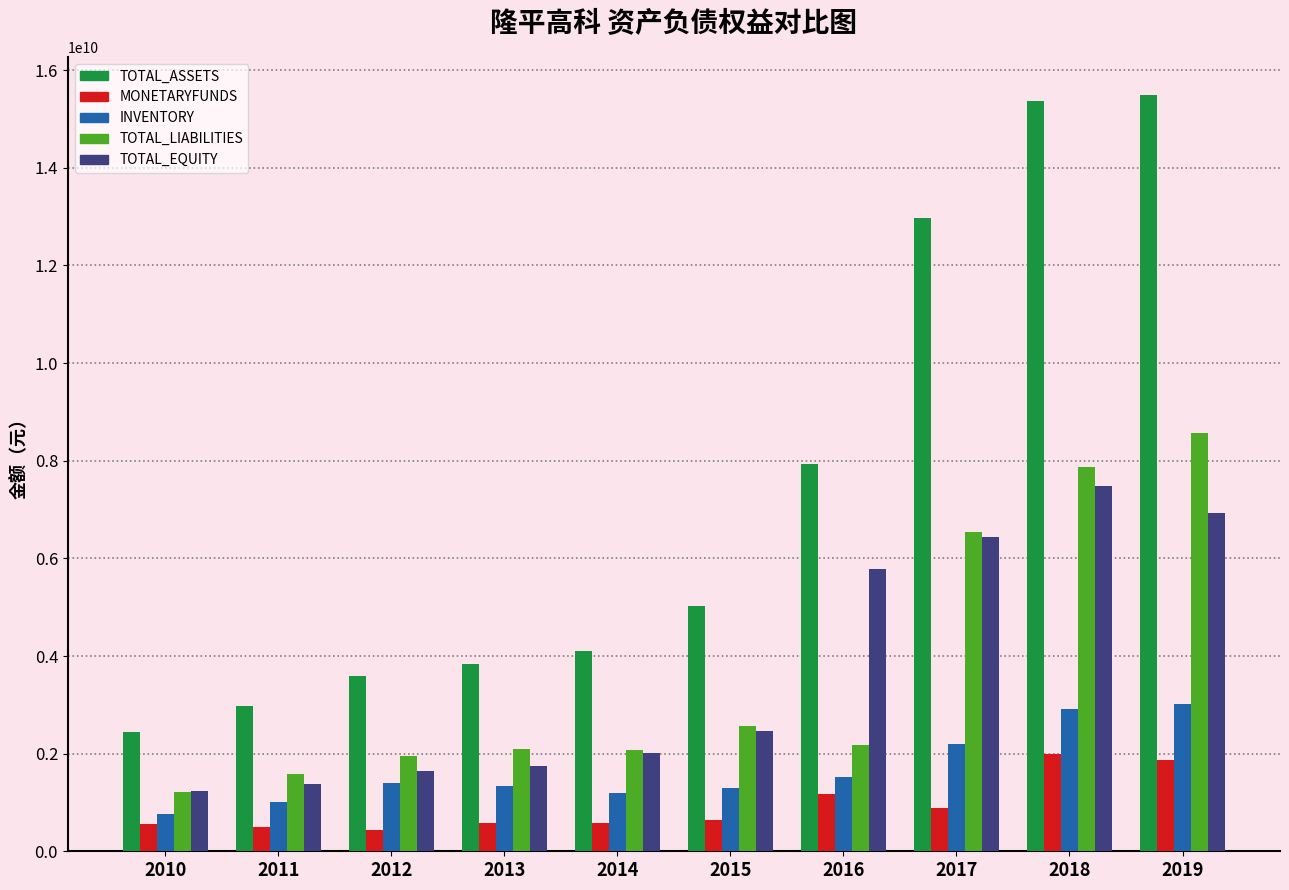

Are the bars grouped side by side (vs. stacked)?

Yes